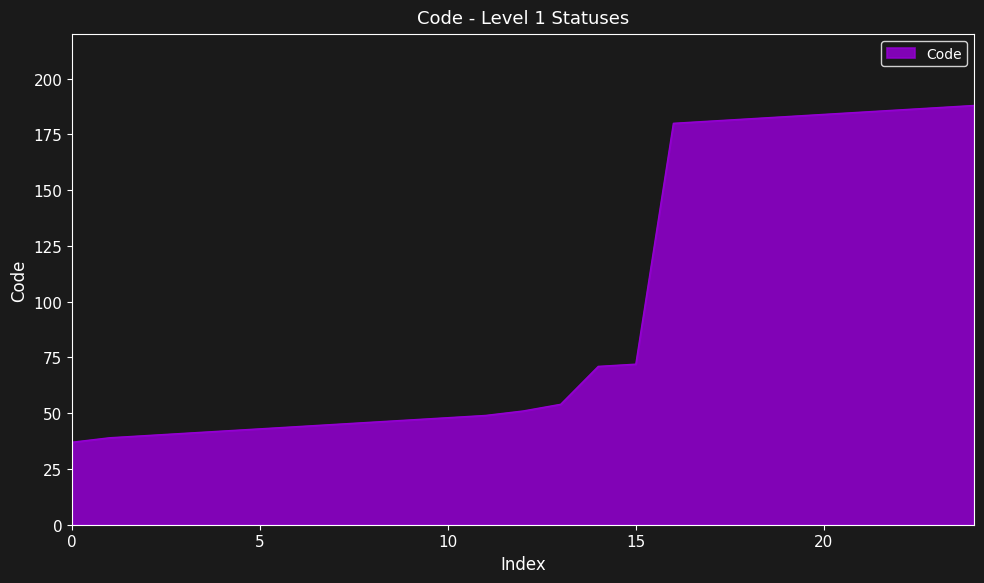

What is the smallest value displayed?

37